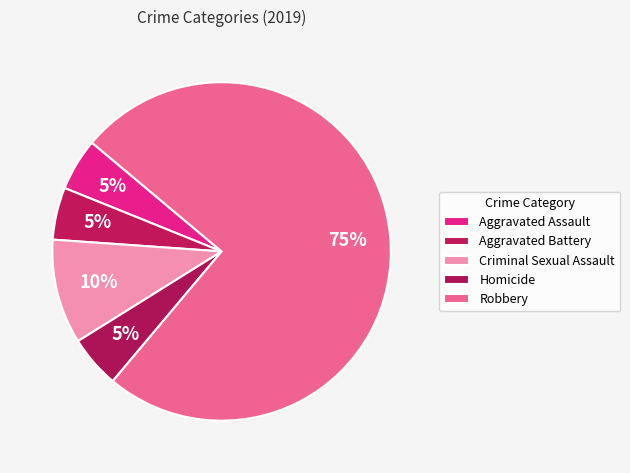

The Homicide slice represents 15% of the pie. True or false?

False